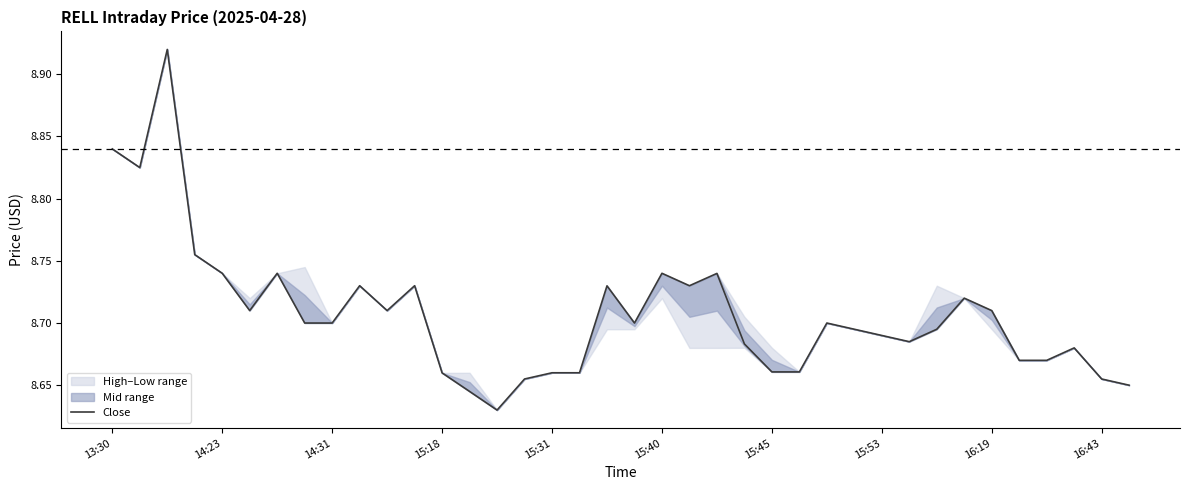

Where is the data nearest to the value 8?

14